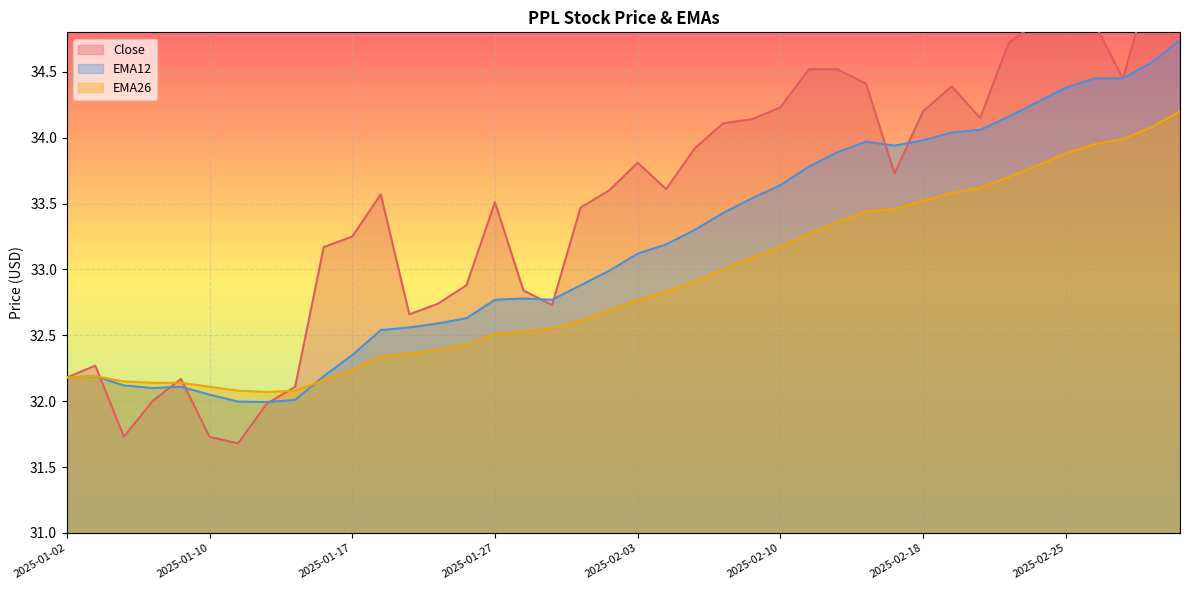

Where is the first local minimum for Close?

2025-01-06